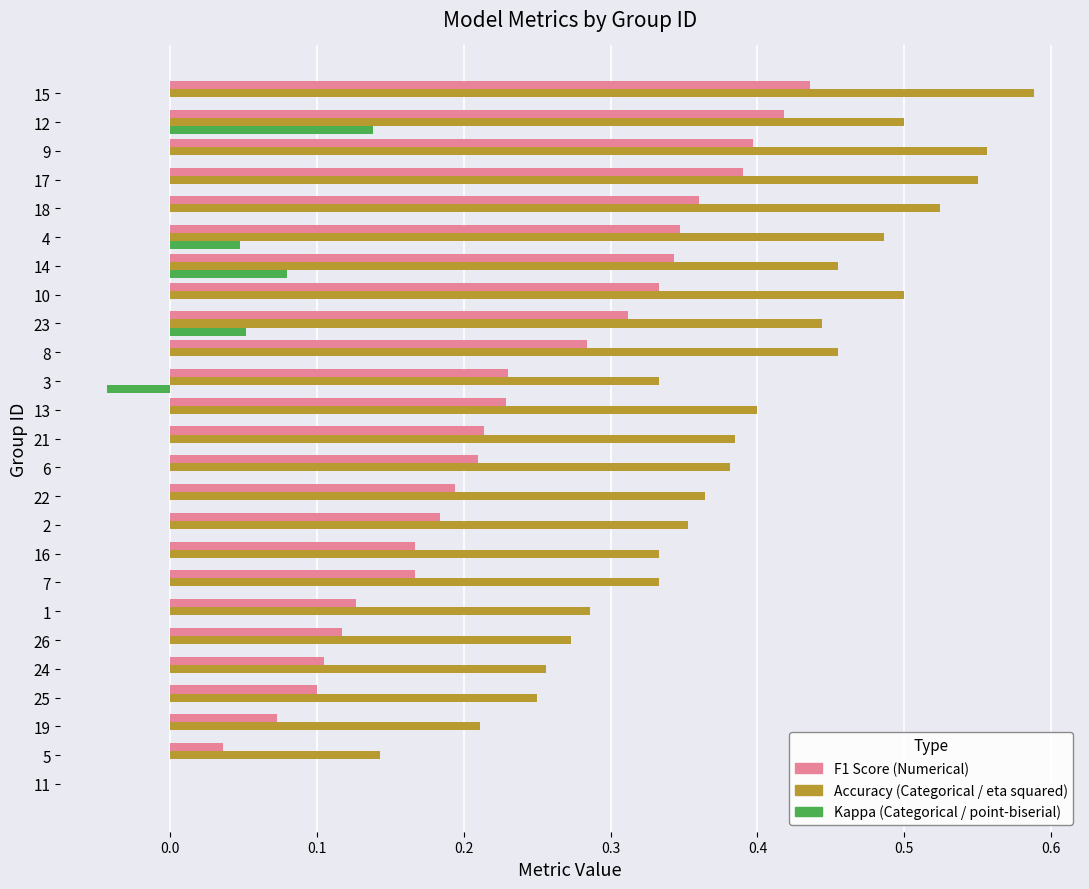

What is the total value across all series at 14?

0.9